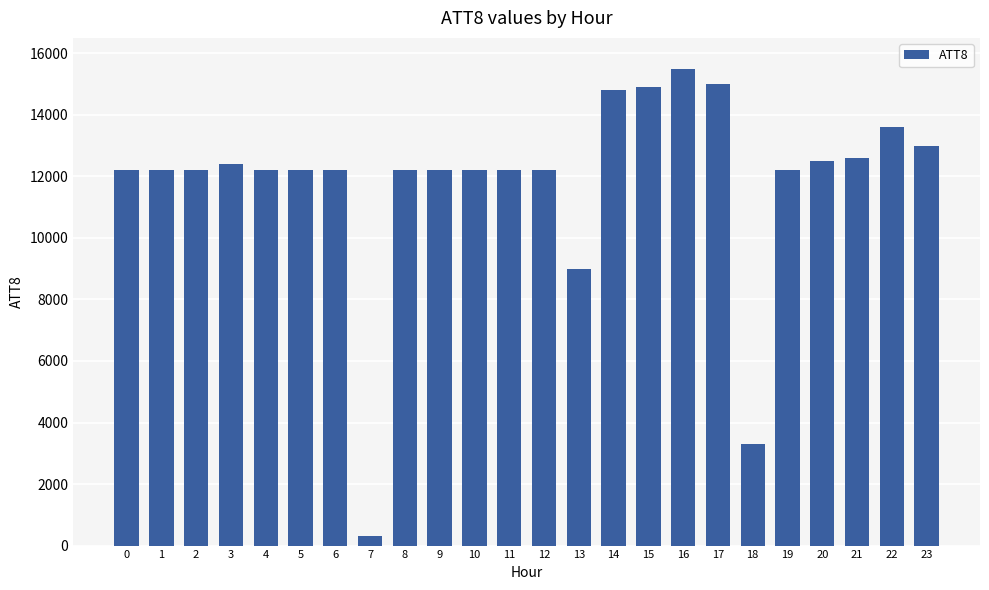

Is it true that the value at 21 is 12600?

True